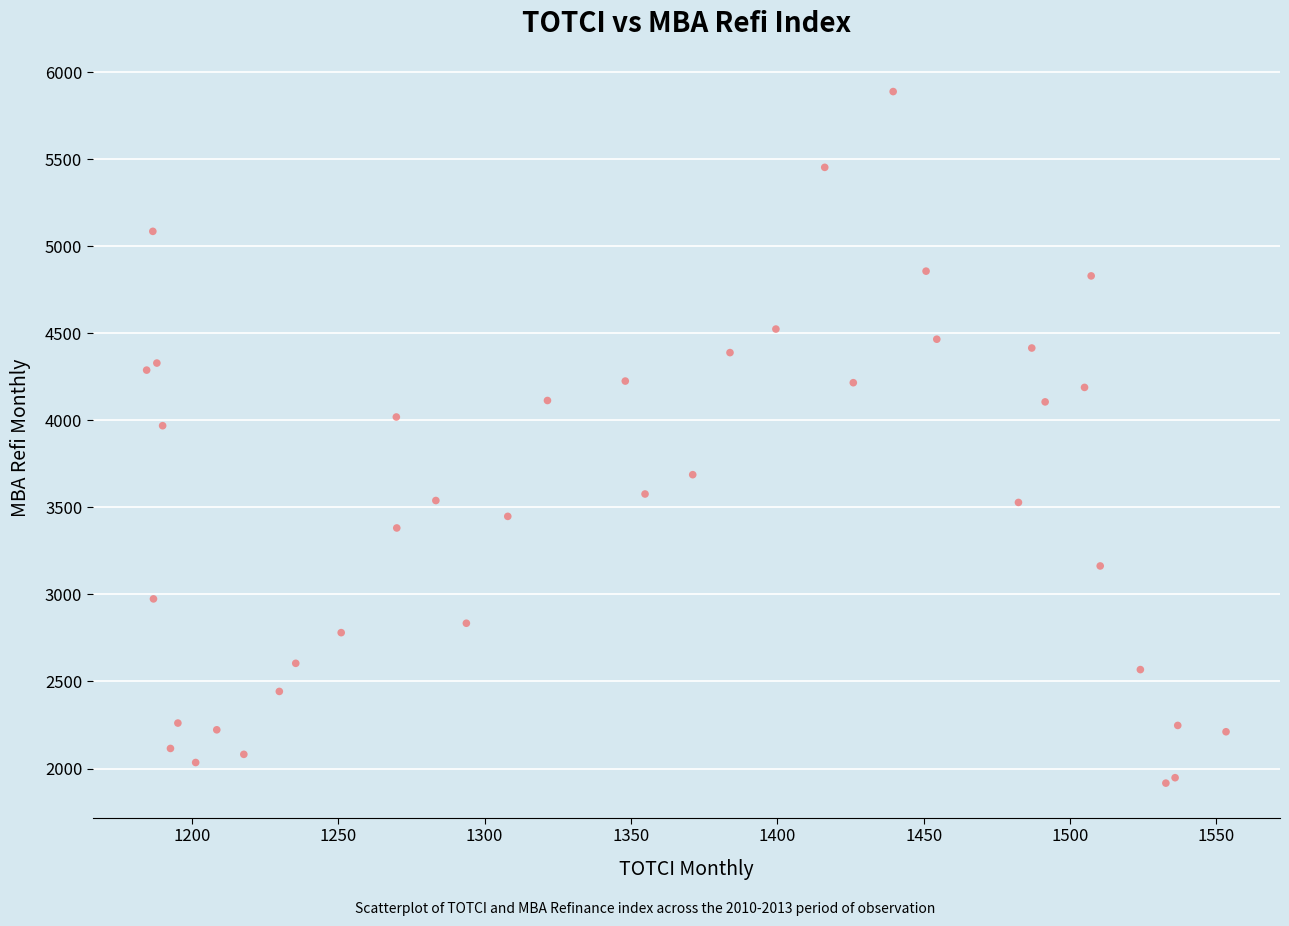

What Y value in the scatter plot is closest to 3902?

3969.0